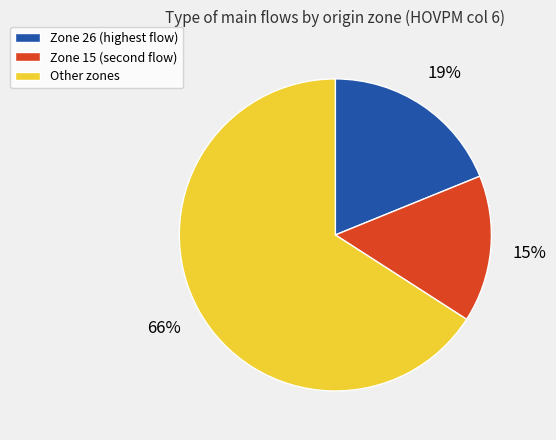

Which category has the smallest portion of the pie?

Zone 15 (second flow)